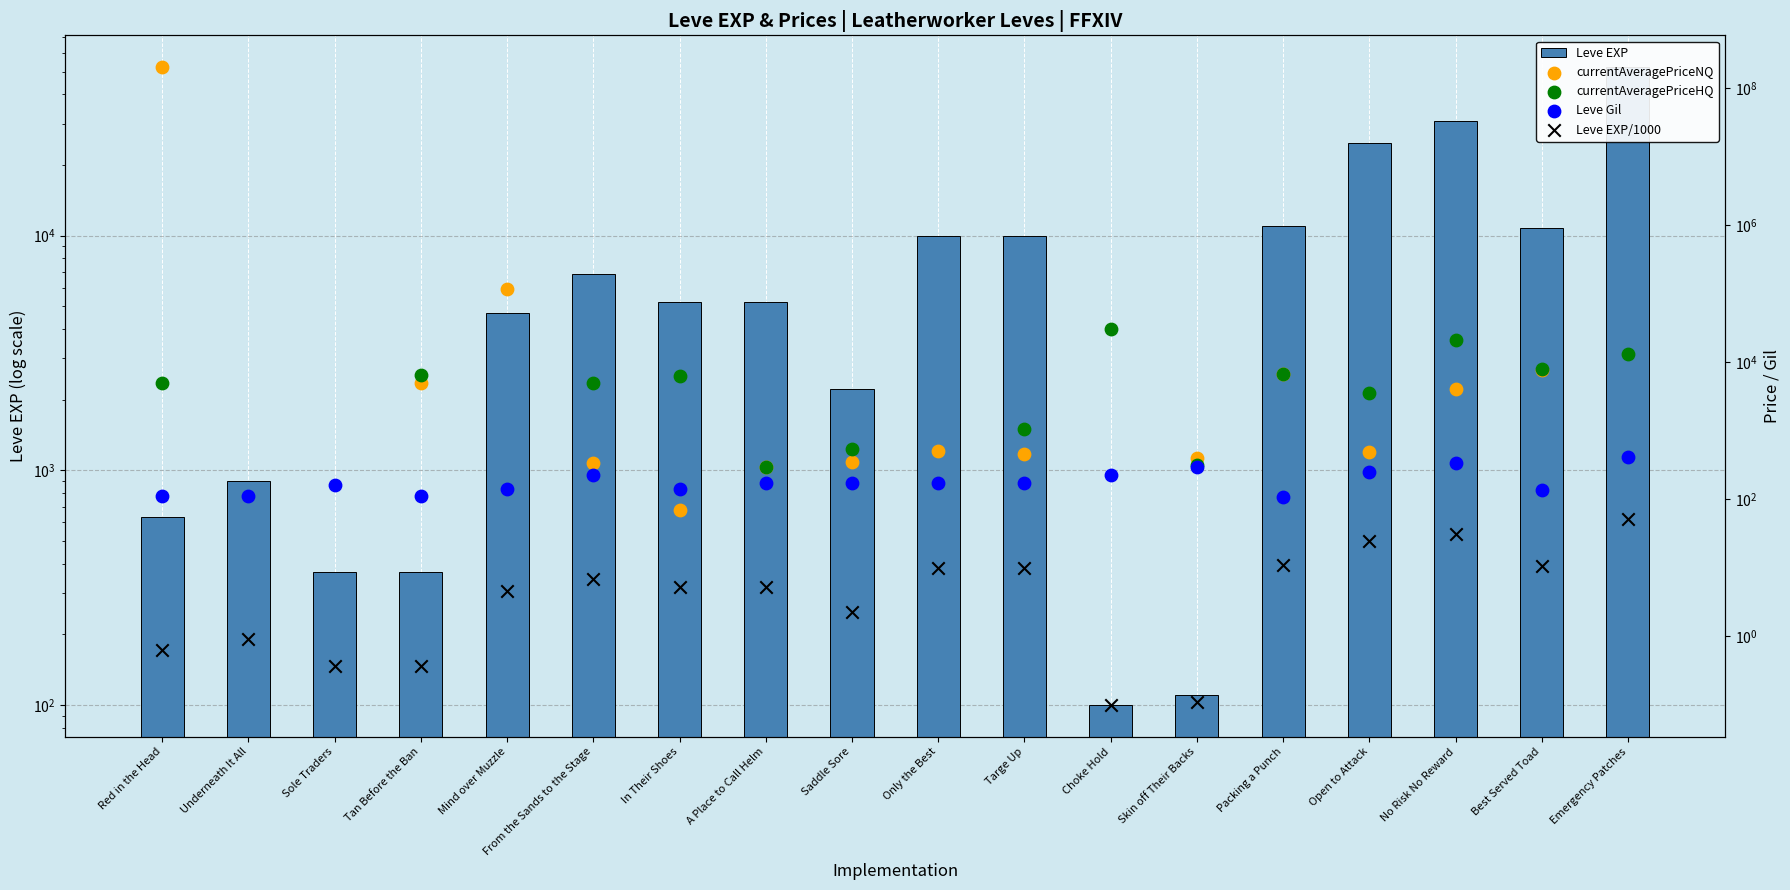

Which series contains the highest Y value?

currentAveragePriceNQ